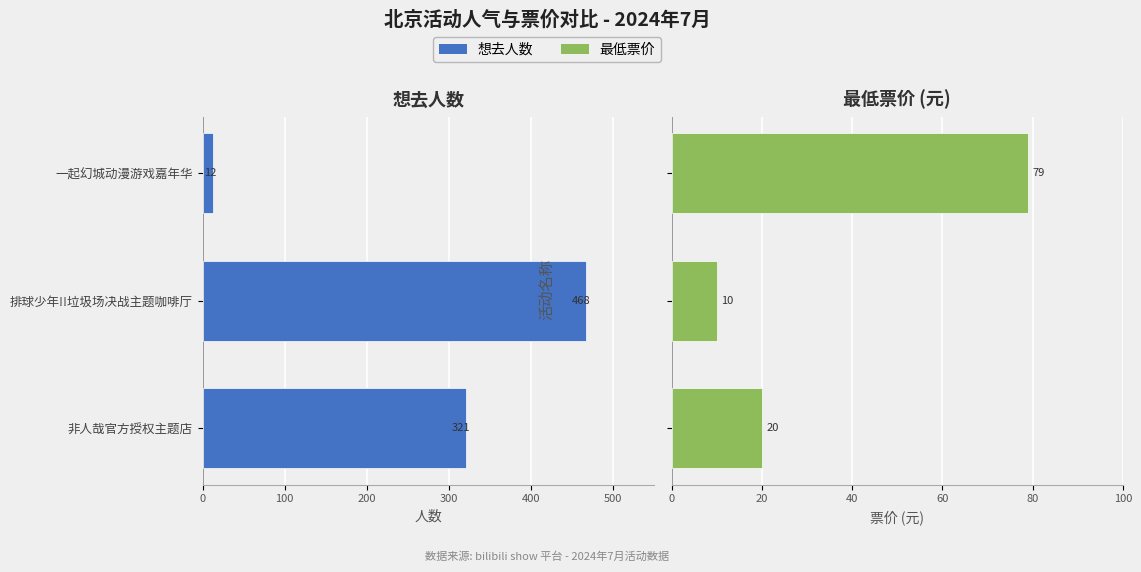

How many values in the 最低票价 series are below 20?

1